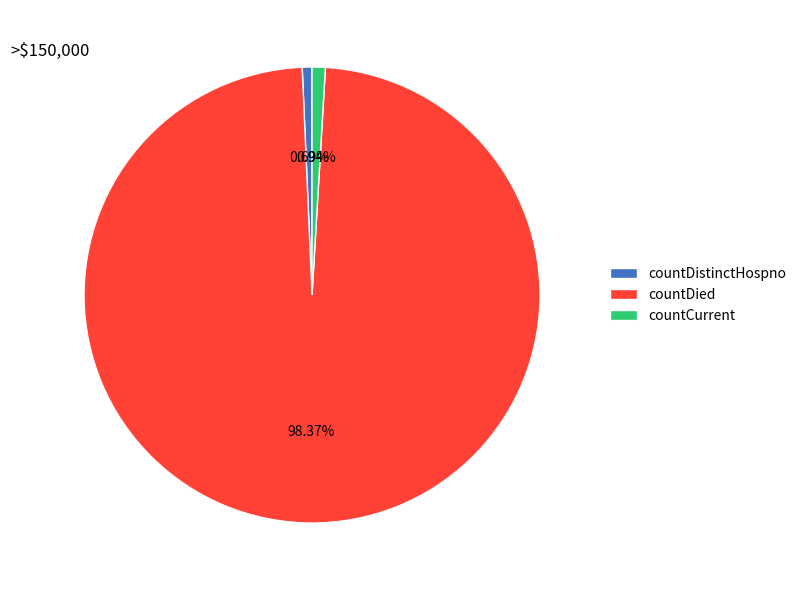

What is the largest slice in the pie chart?

countDied